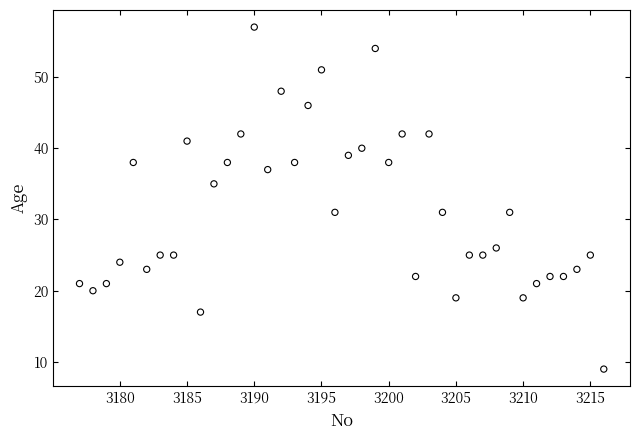

What is the range of Y values (max minus min)?

48